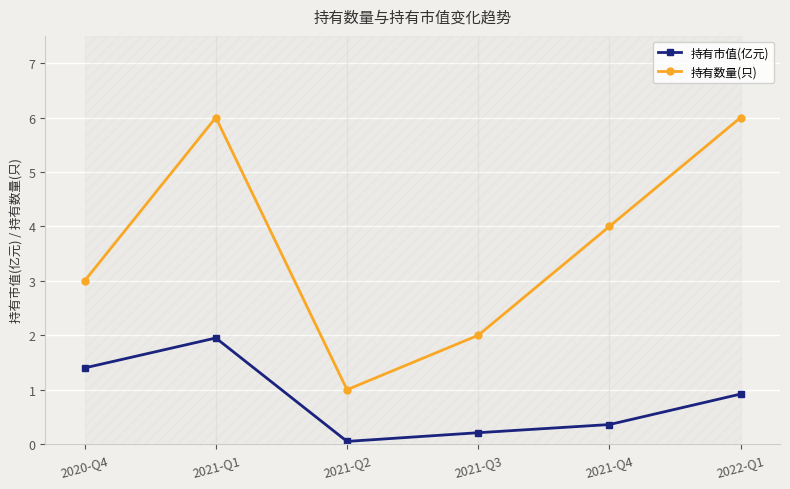

At which category does 持有数量(只) reach its first local valley?

2021-Q2